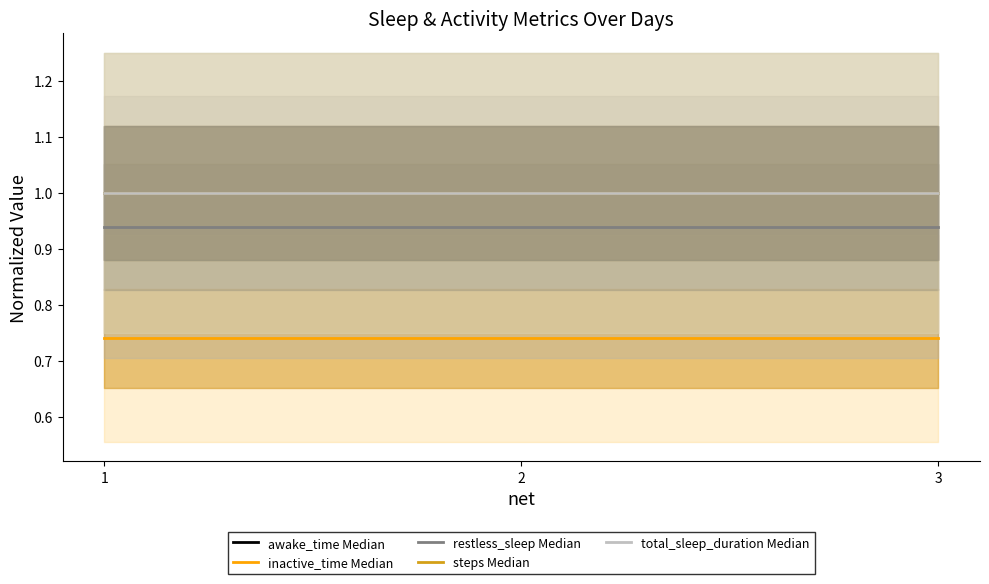

Which series has the widest spread of values?

awake_time Median